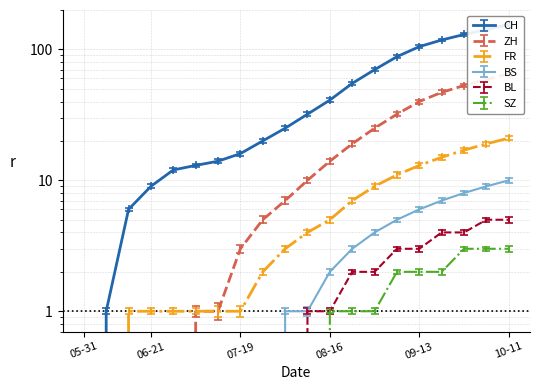

What is the label of the 19th point from the right?

2020-06-07